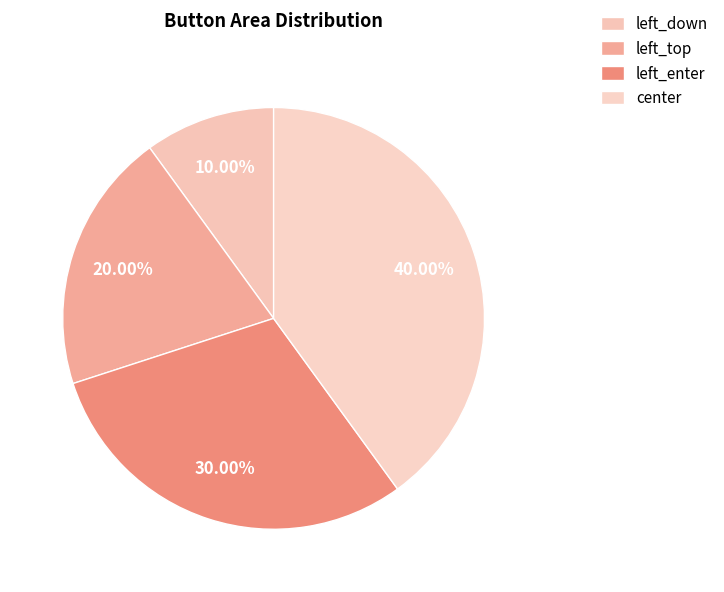

What is the change in value from left_top to left_enter?

+1